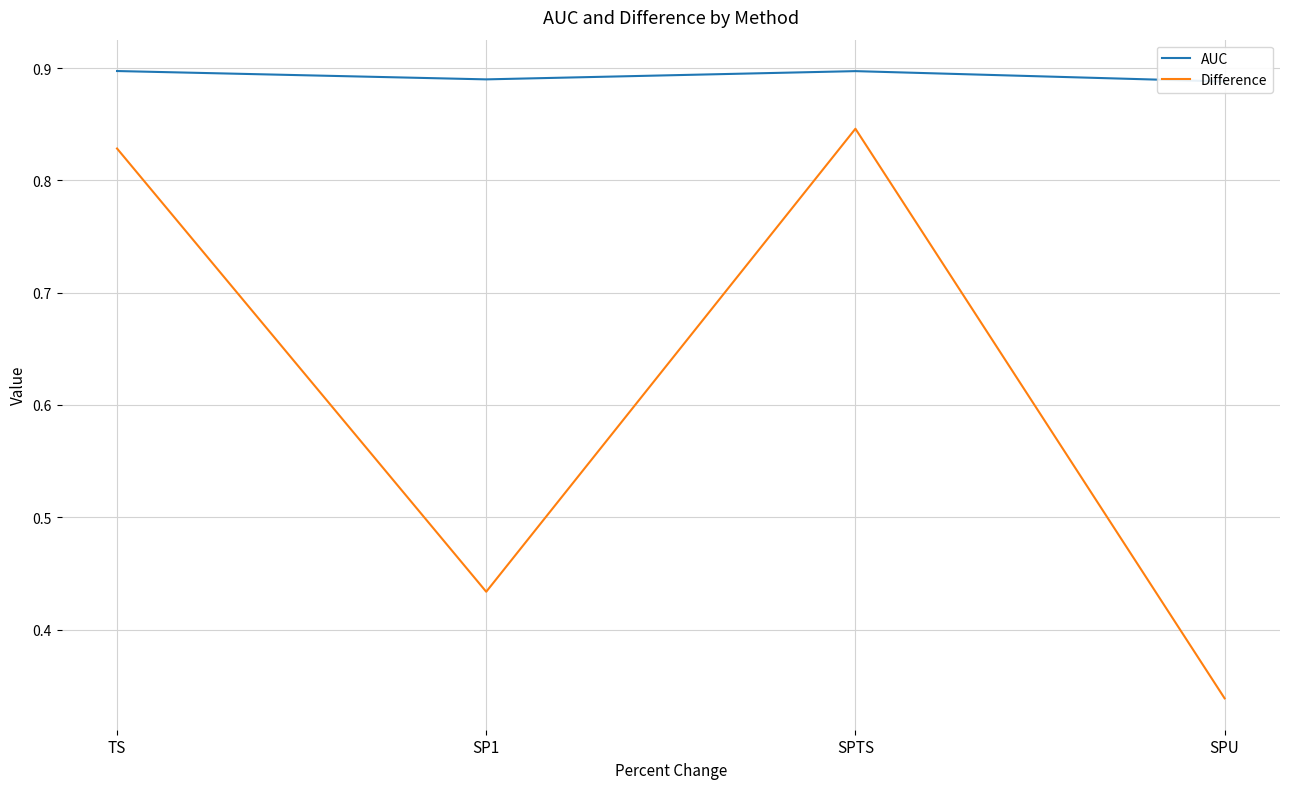

Does the chart display data point markers on the line(s)?

No